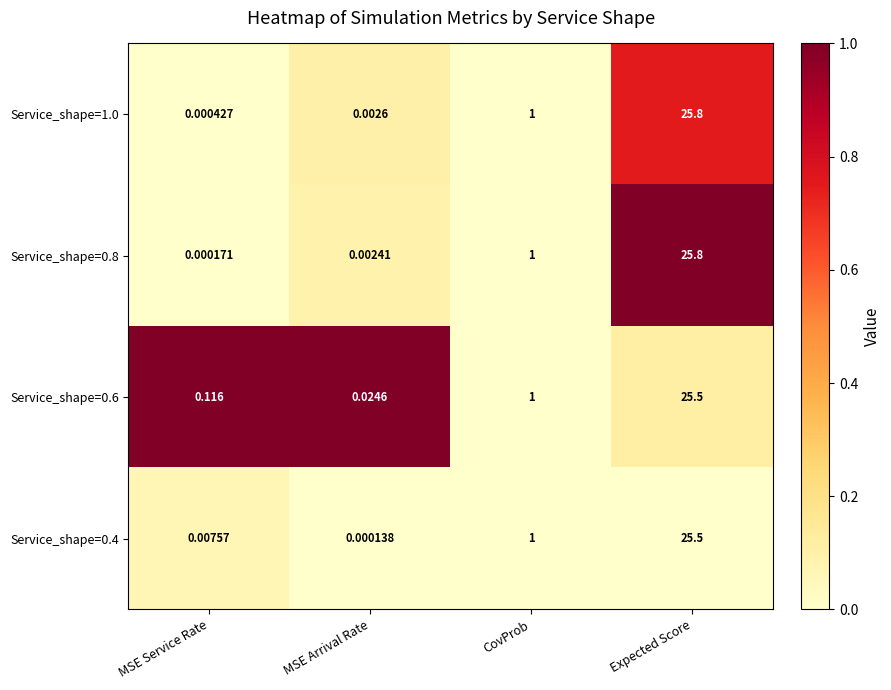

At which category is the sum across all series the highest?

Expected Score